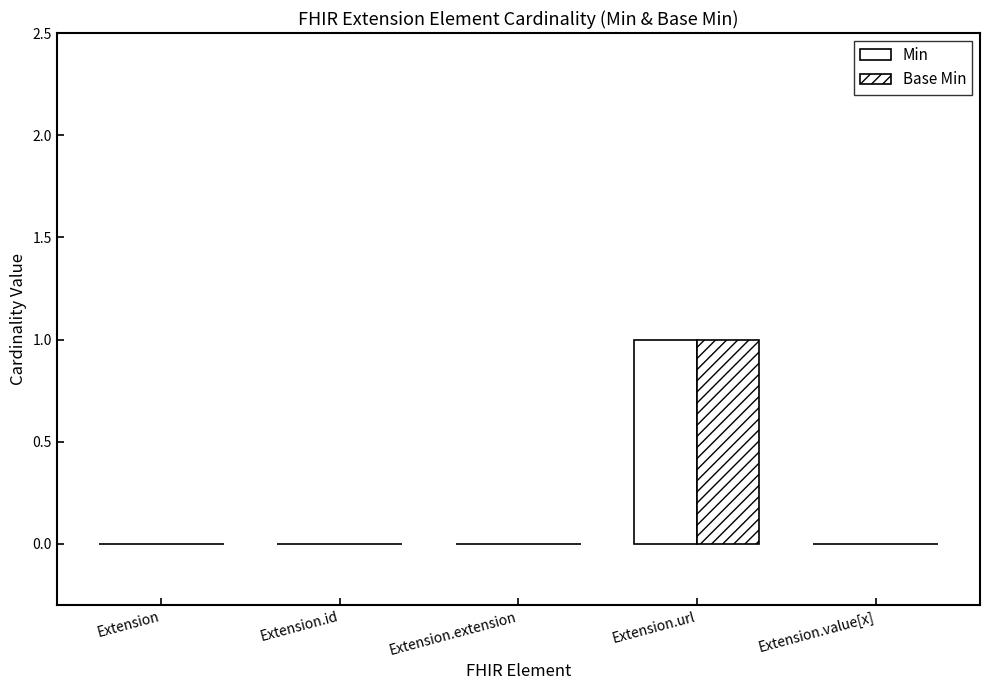

How many groups of bars are there?

5